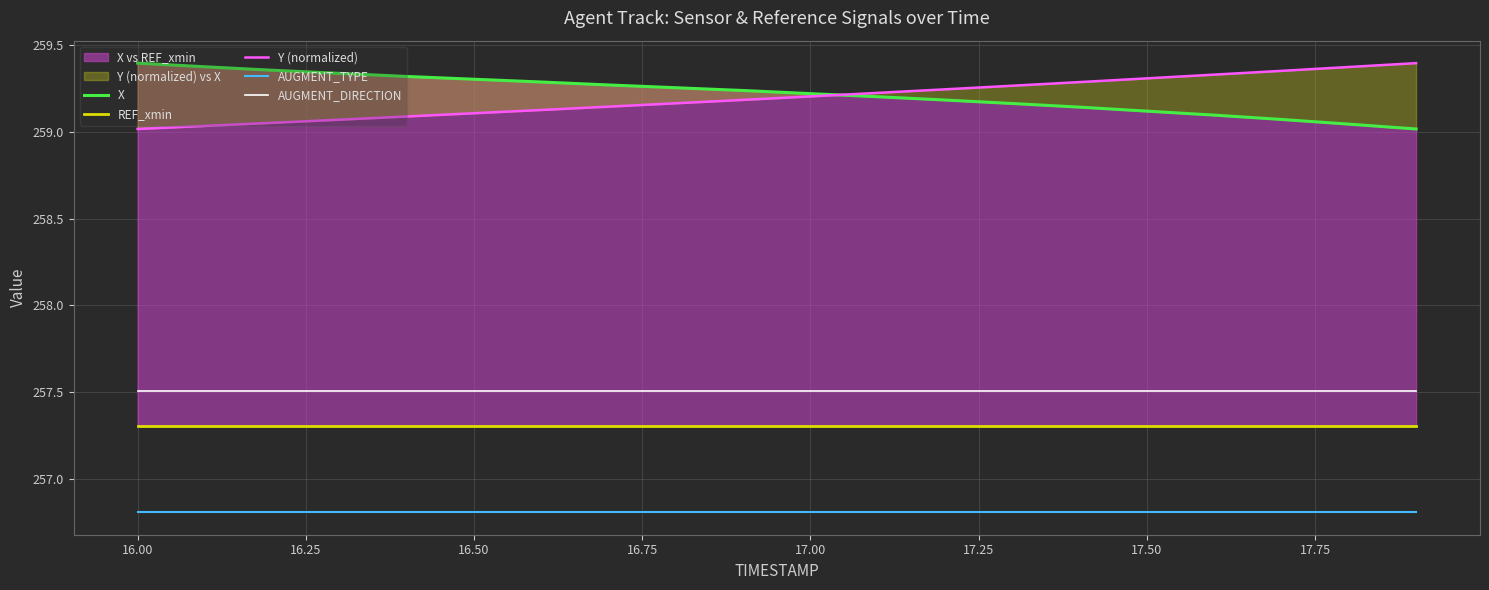

What is the maximum value for AUGMENT_TYPE?

256.8